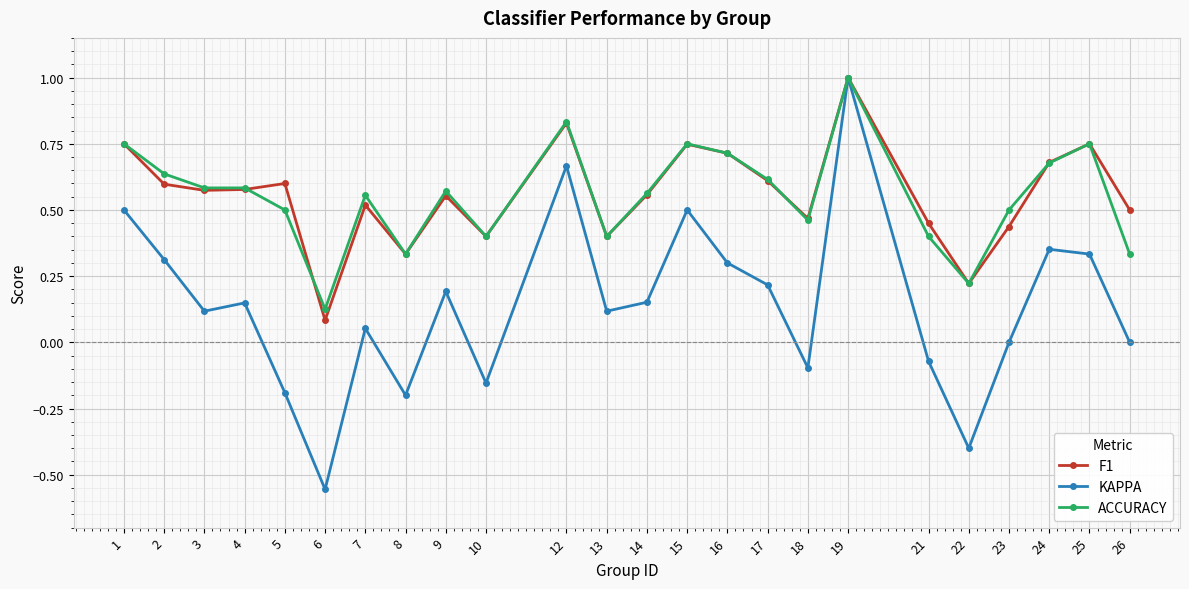

What is the maximum value for KAPPA?

1.0